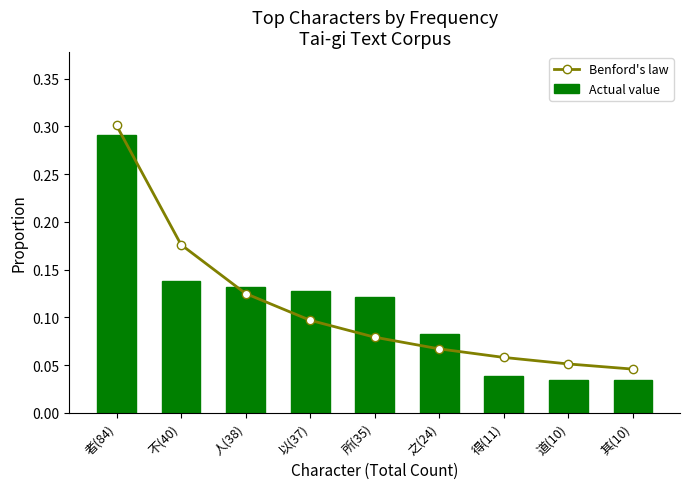

Between 之(24) and 得(11), which series saw the biggest shift?

Actual value